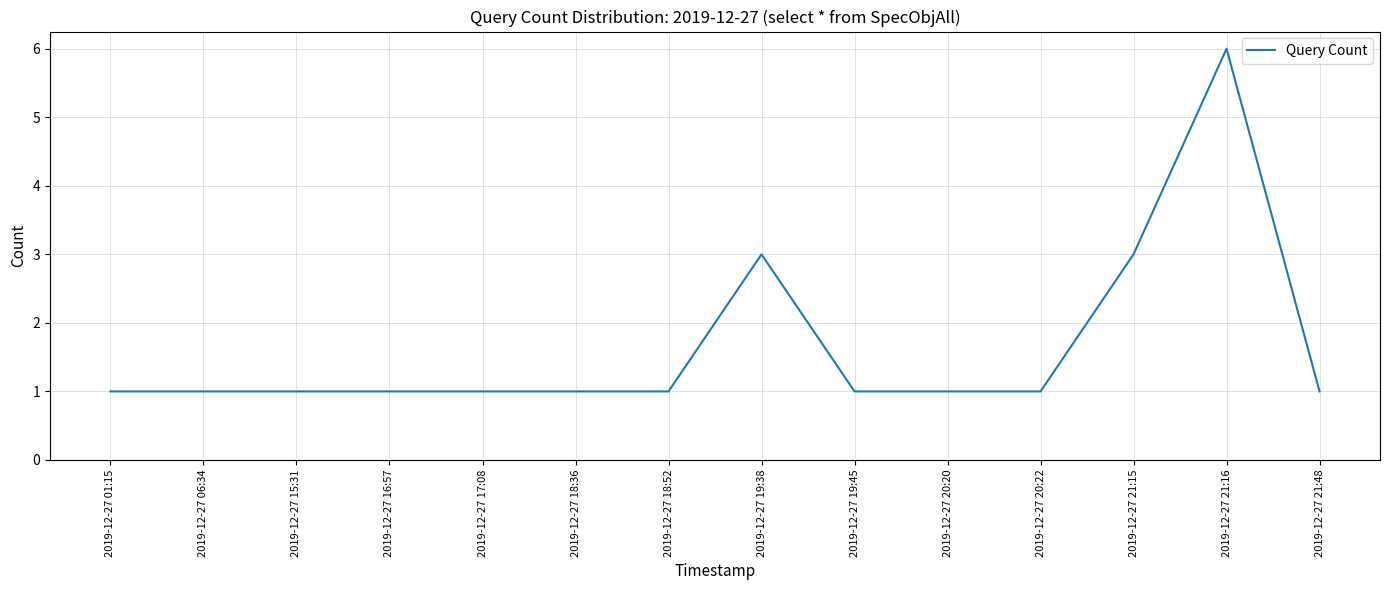

What is the sum of the values at 2019-12-27 20:22 and 2019-12-27 20:20?

2